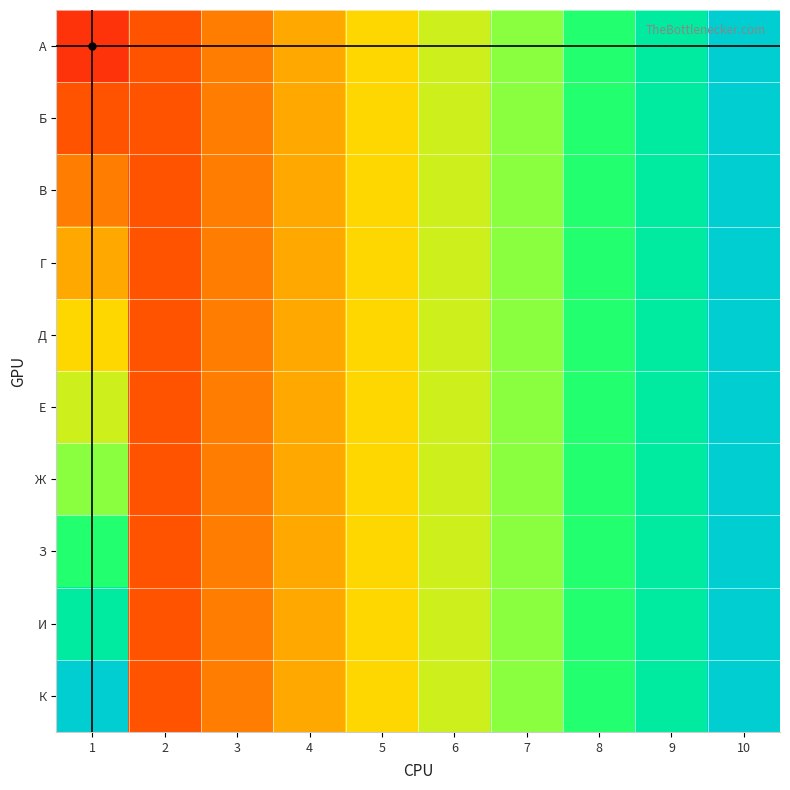

Reading right to left, list all the values displayed in this chart.

А: 10=1.0	9=0.9	8=0.8	7=0.7	6=0.6	5=0.5	4=0.4	3=0.3	2=0.2	1=0.1
Б: 10=1.0	9=0.9	8=0.8	7=0.7	6=0.6	5=0.5	4=0.4	3=0.3	2=0.2	1=0.2
В: 10=1.0	9=0.9	8=0.8	7=0.7	6=0.6	5=0.5	4=0.4	3=0.3	2=0.2	1=0.3
Г: 10=1.0	9=0.9	8=0.8	7=0.7	6=0.6	5=0.5	4=0.4	3=0.3	2=0.2	1=0.4
Д: 10=1.0	9=0.9	8=0.8	7=0.7	6=0.6	5=0.5	4=0.4	3=0.3	2=0.2	1=0.5
Е: 10=1.0	9=0.9	8=0.8	7=0.7	6=0.6	5=0.5	4=0.4	3=0.3	2=0.2	1=0.6
Ж: 10=1.0	9=0.9	8=0.8	7=0.7	6=0.6	5=0.5	4=0.4	3=0.3	2=0.2	1=0.7
З: 10=1.0	9=0.9	8=0.8	7=0.7	6=0.6	5=0.5	4=0.4	3=0.3	2=0.2	1=0.8
И: 10=1.0	9=0.9	8=0.8	7=0.7	6=0.6	5=0.5	4=0.4	3=0.3	2=0.2	1=0.9
К: 10=1.0	9=0.9	8=0.8	7=0.7	6=0.6	5=0.5	4=0.4	3=0.3	2=0.2	1=1.0